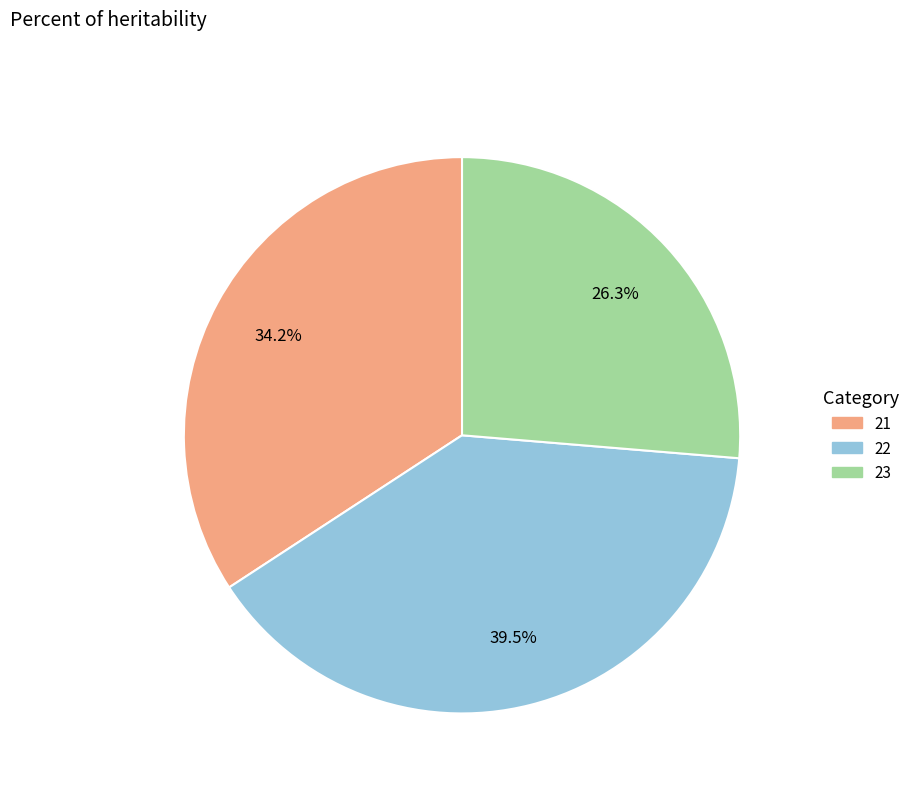

What portion of the pie excludes 21?

65.8%